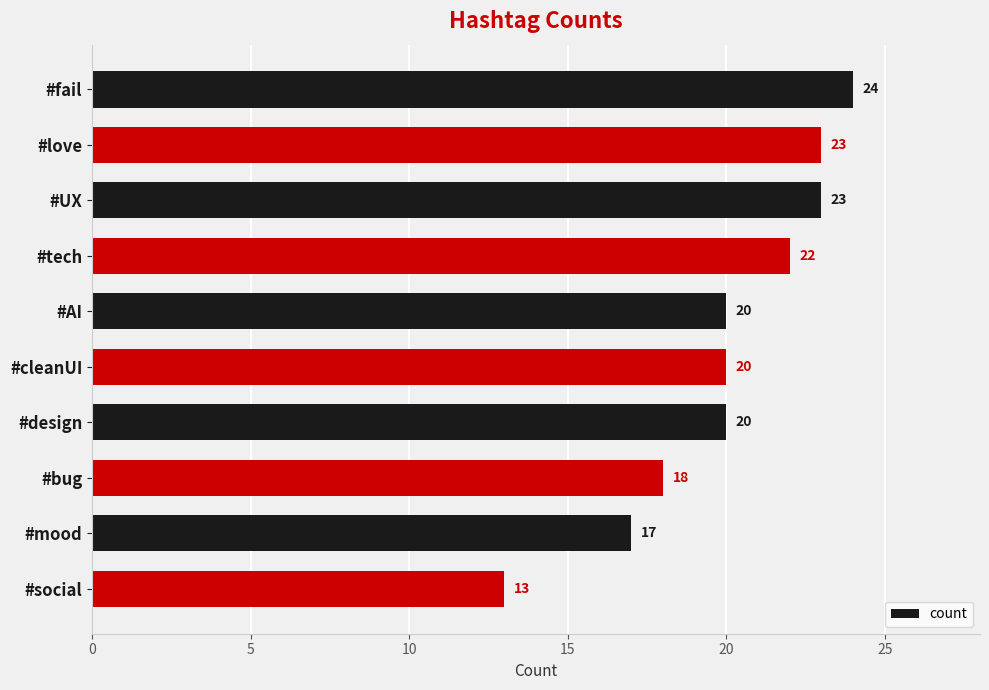

At which label is the value closest to 18?

#bug